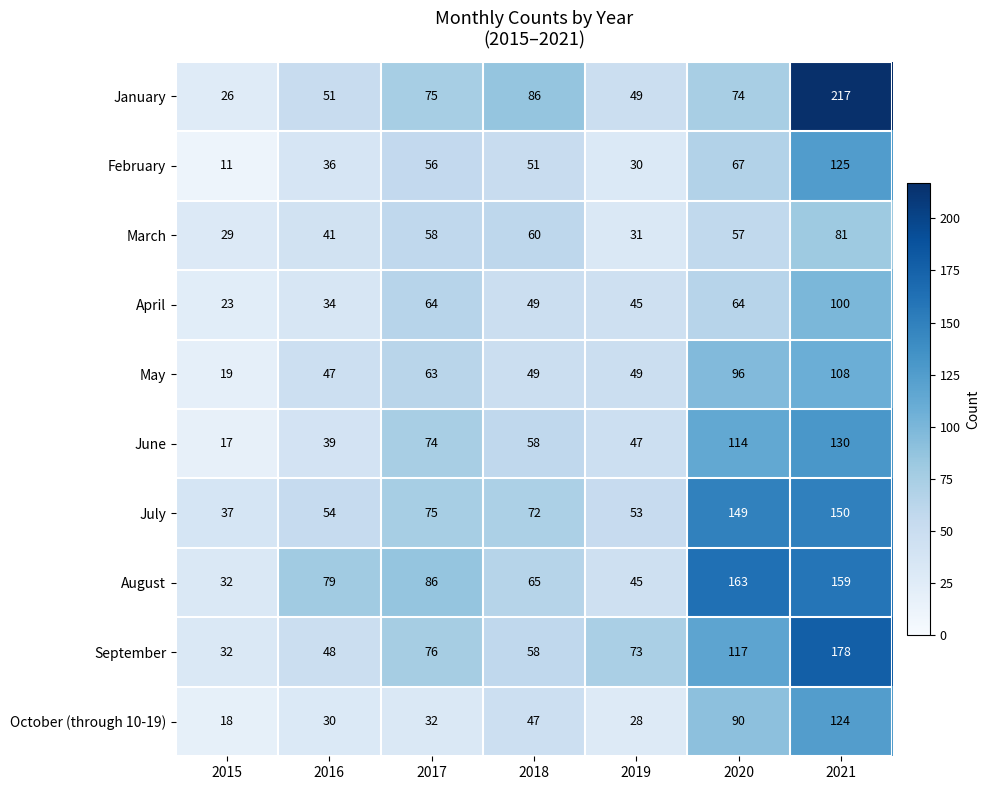

How many data points in January are less than 74?

3